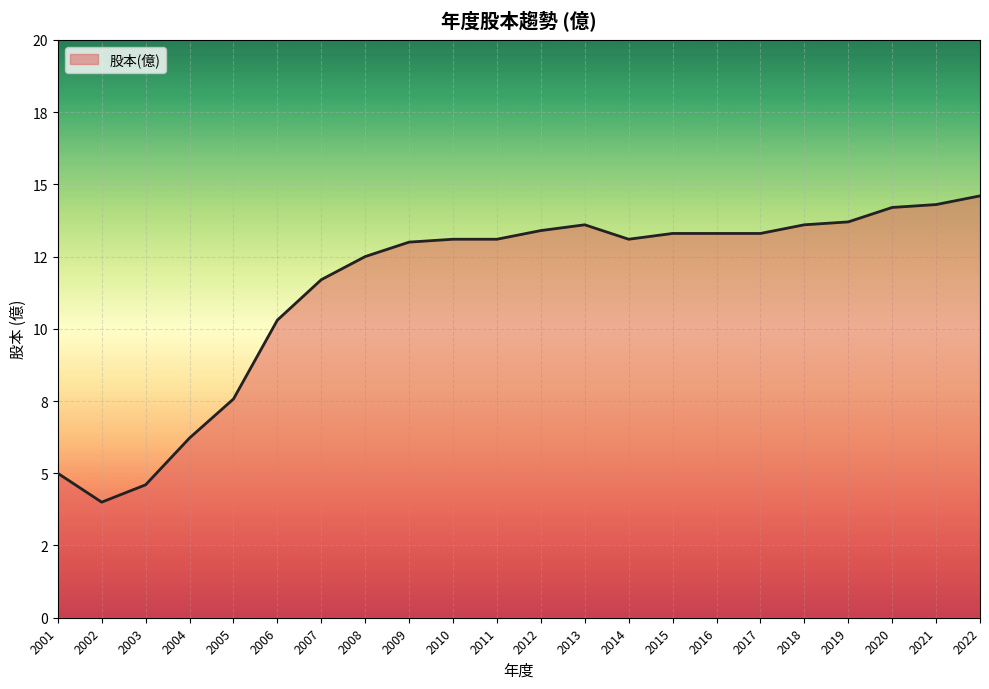

Is this an area chart (filled region under the line)?

Yes